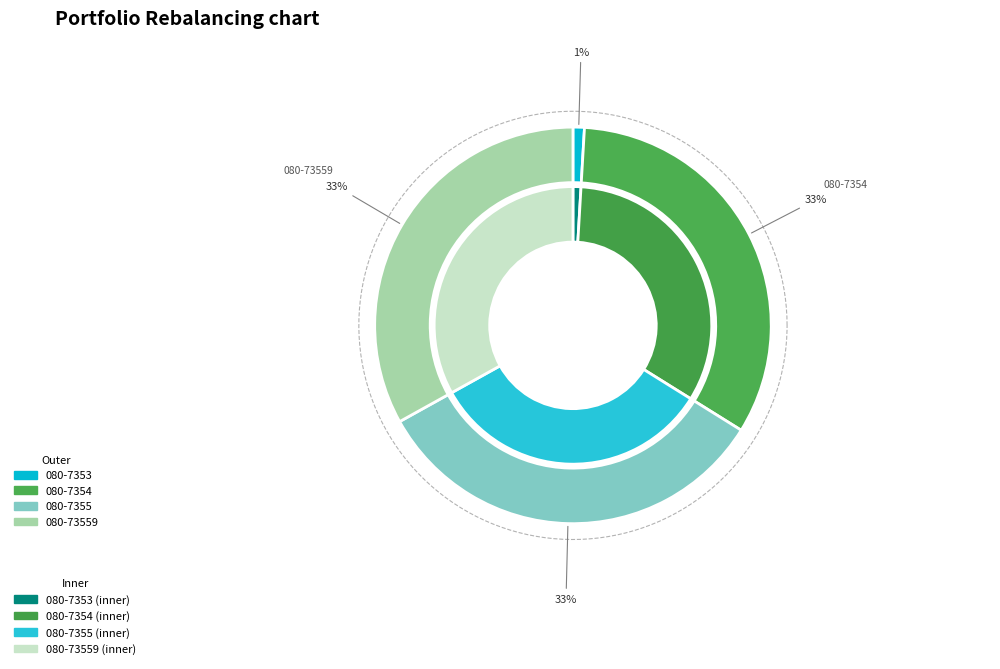

To the nearest percent, what is the difference between the largest and smallest slice percentages?

32%